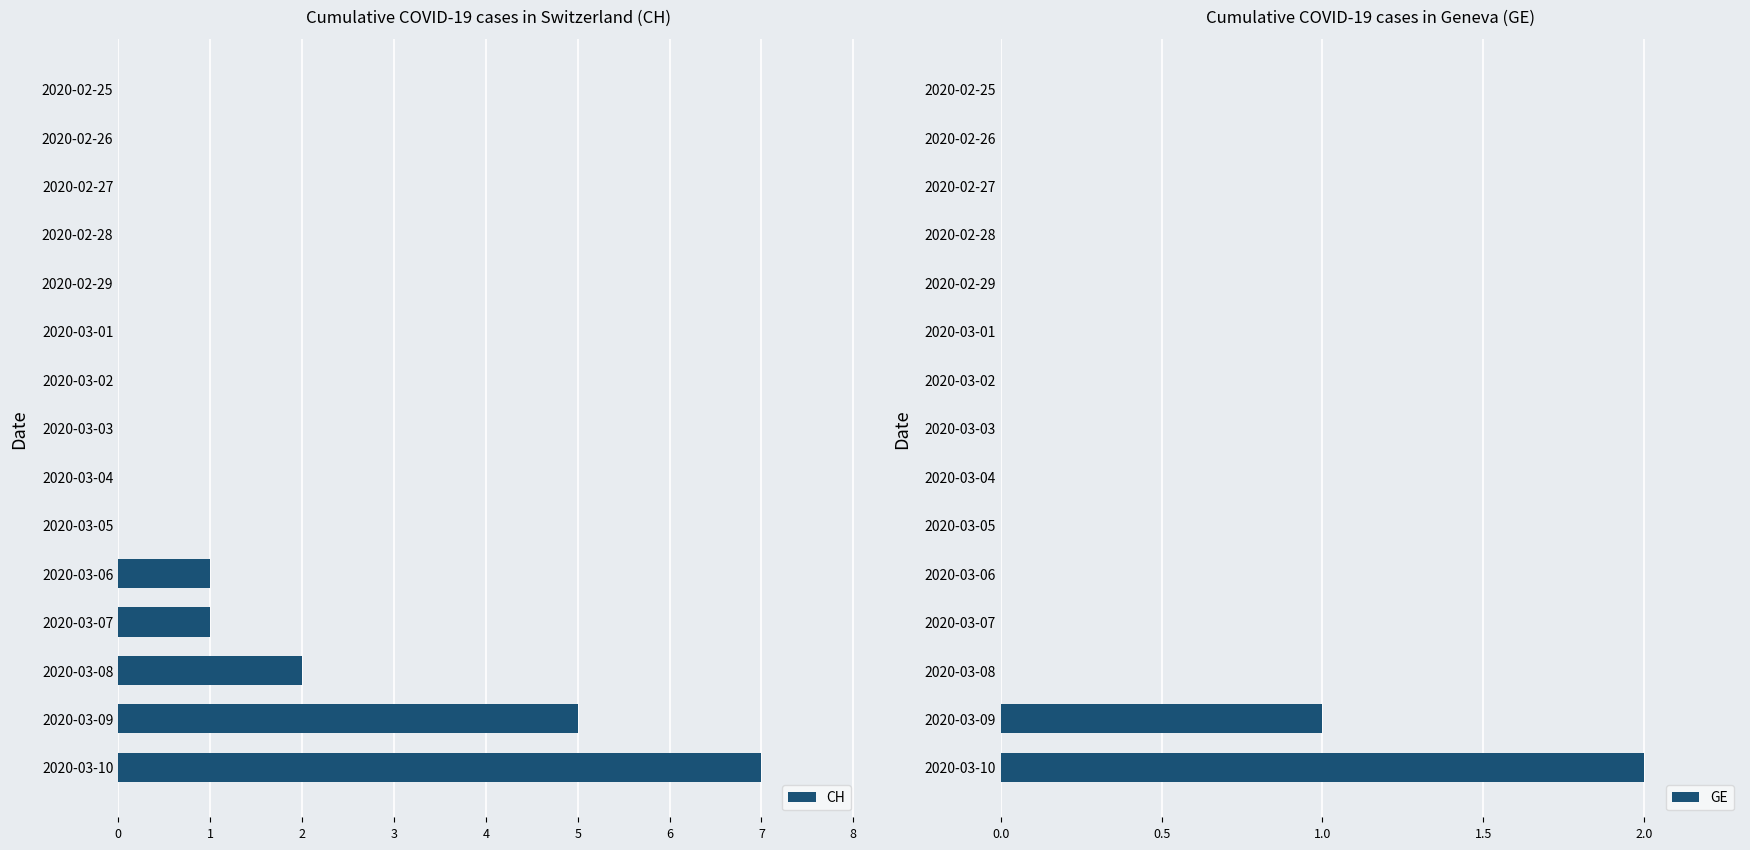

What is the highest value of the CH series?

7